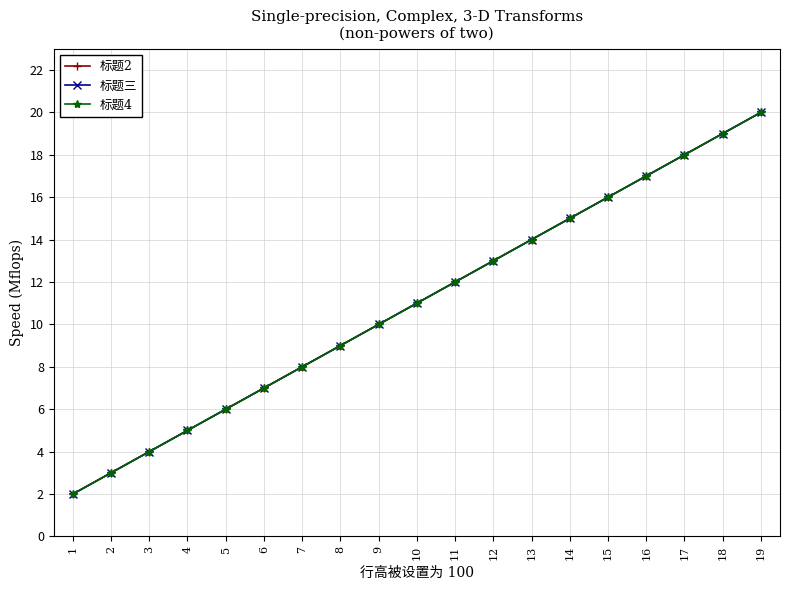

What is the average value of the 标题4 series?

11